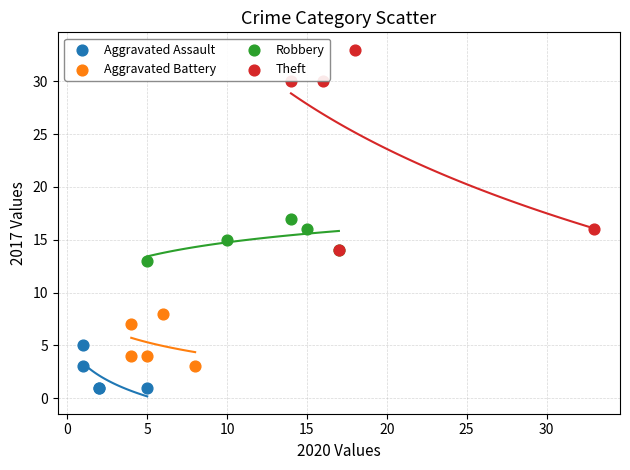

Which series reaches the minimum Y coordinate?

Aggravated Assault